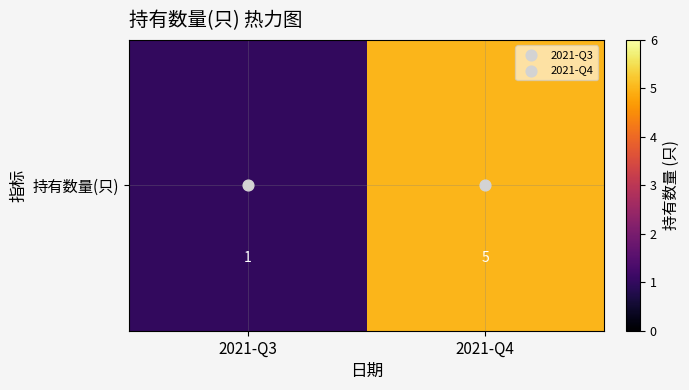

How many values are between 1 and 5?

2